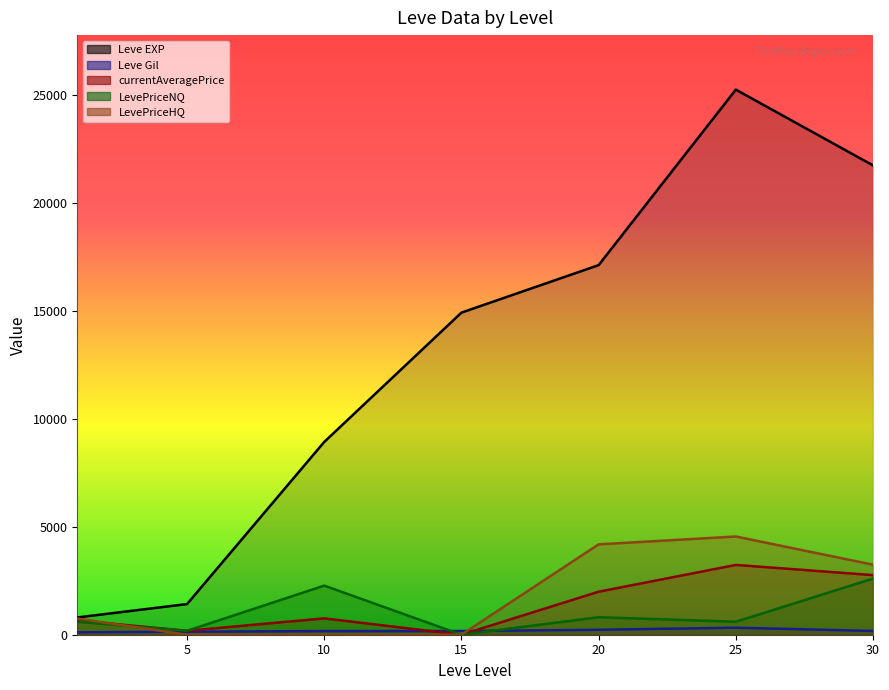

Reading left to right, extract all data points from this chart.

Leve EXP: 800.0	1420.0	8930.0	14920.0	17120.0	25250.0	21740.0
Leve Gil: 113.0	140.0	169.0	172.0	229.0	326.0	175.0
currentAveragePrice: 664.6	181.0	758.2	0.0	1992.5	3233.3	2761.0
LevePriceNQ: 601.1	181.0	2274.5	0.0	811.2	600.0	2599.8
LevePriceHQ: 749.3	0.0	0.0	0.0	4186.6	4550.0	3244.5